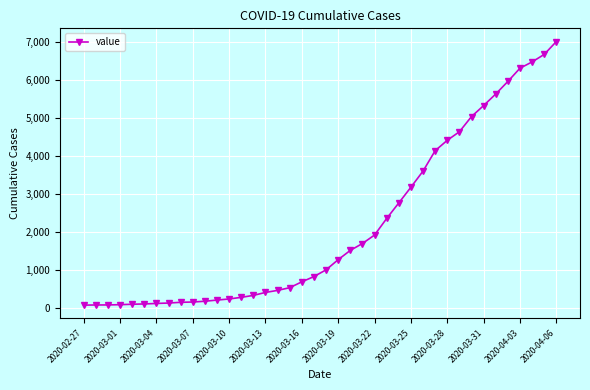

What is the difference between the second highest and minimum values?

6600